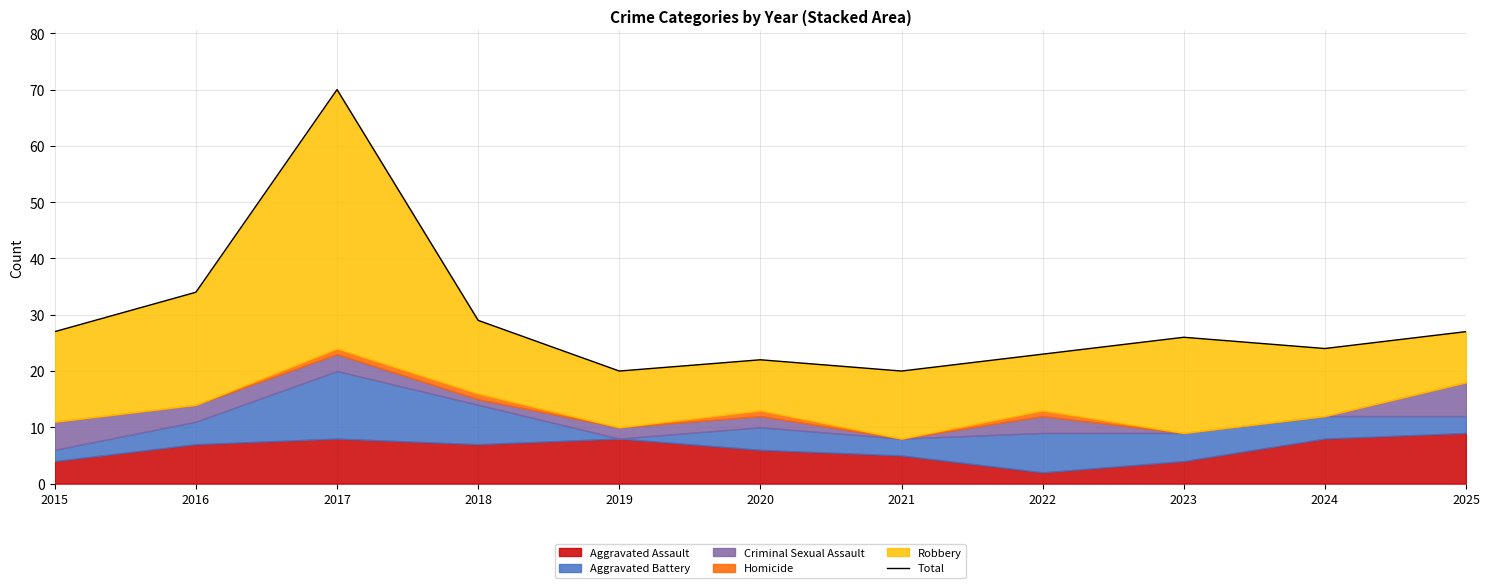

What is the difference between the second highest and second lowest values?

14